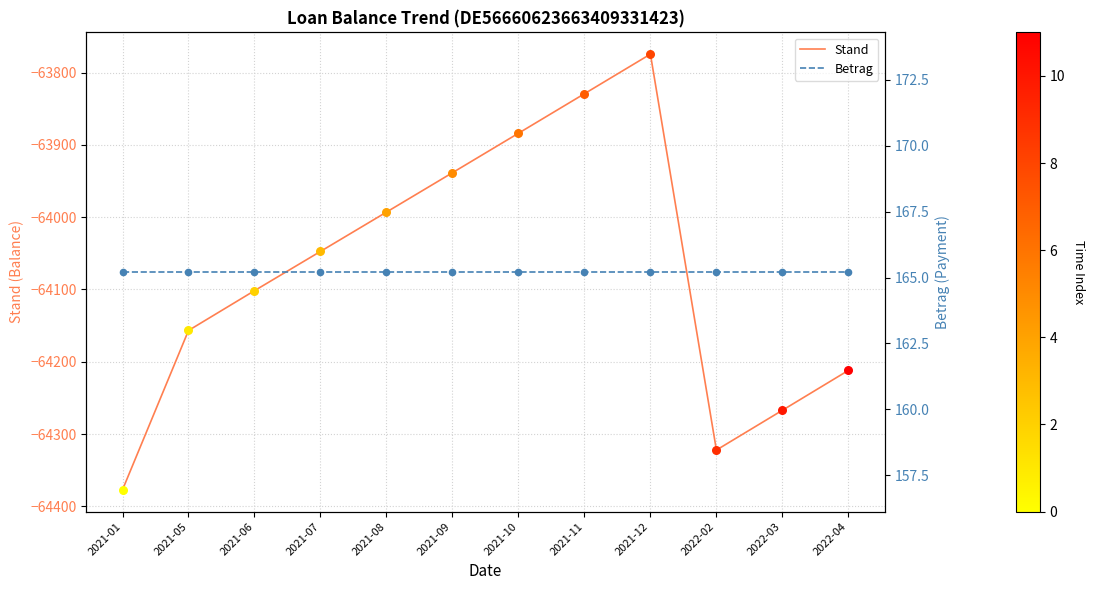

At how many categories does at least one series exceed -24602?

12